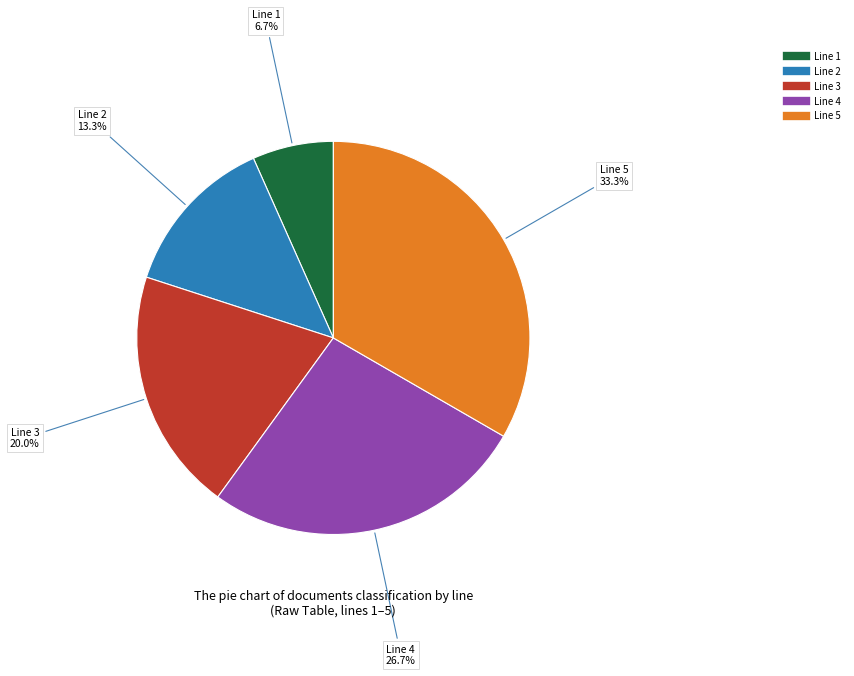

What is the ratio of the value at Line 4 to the value at Line 1?

4.0